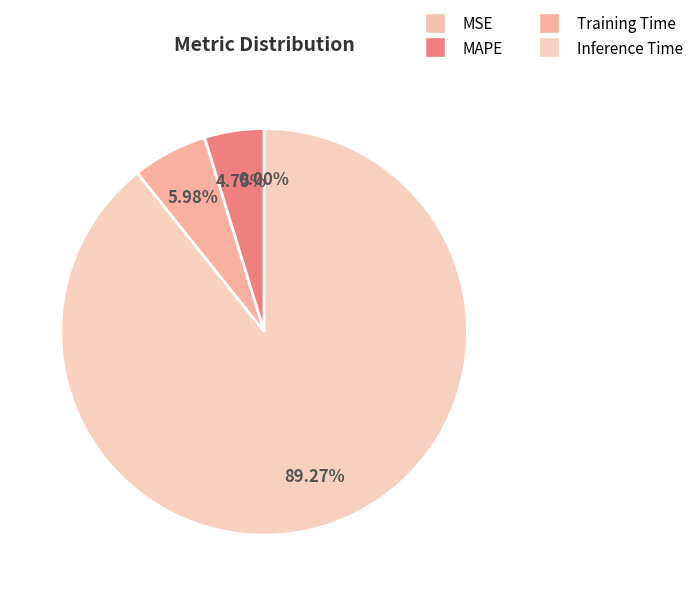

Does Inference Time represent more than half of the total?

Yes